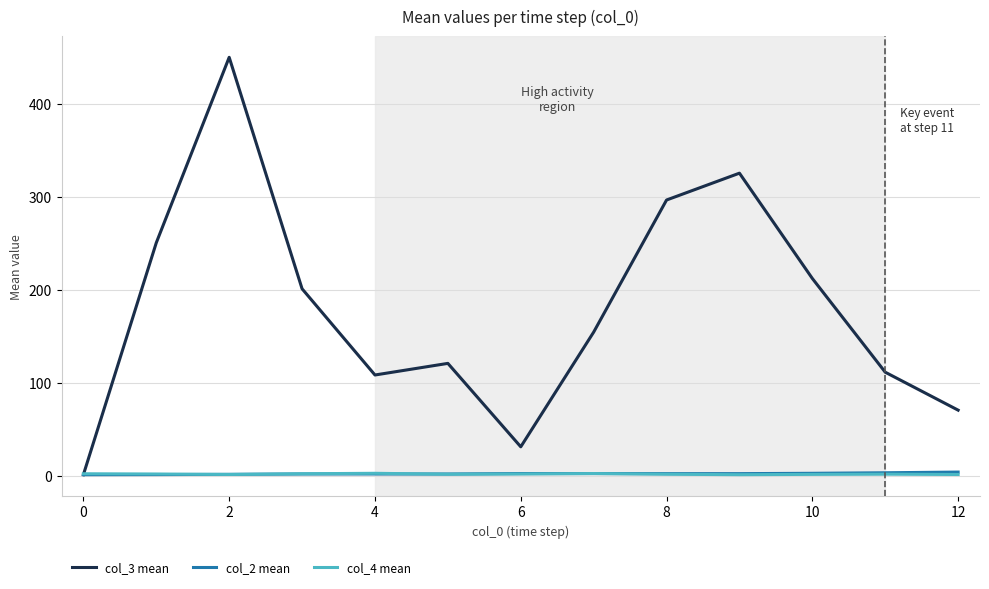

How many lines are shown in the chart?

3